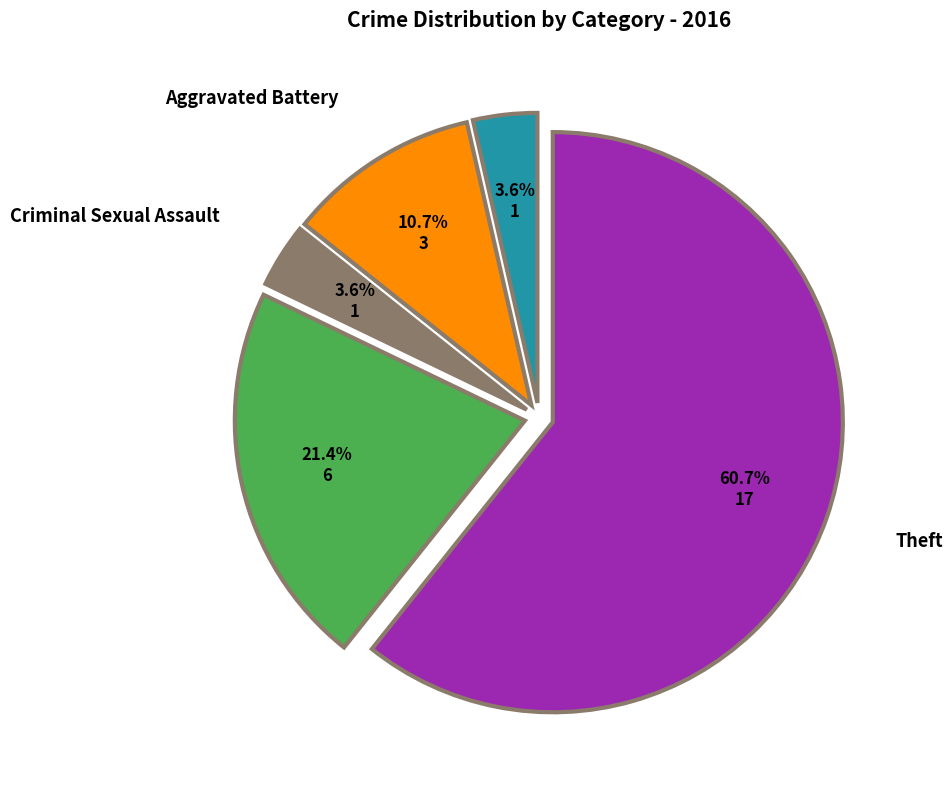

How many slices are in this pie chart?

5